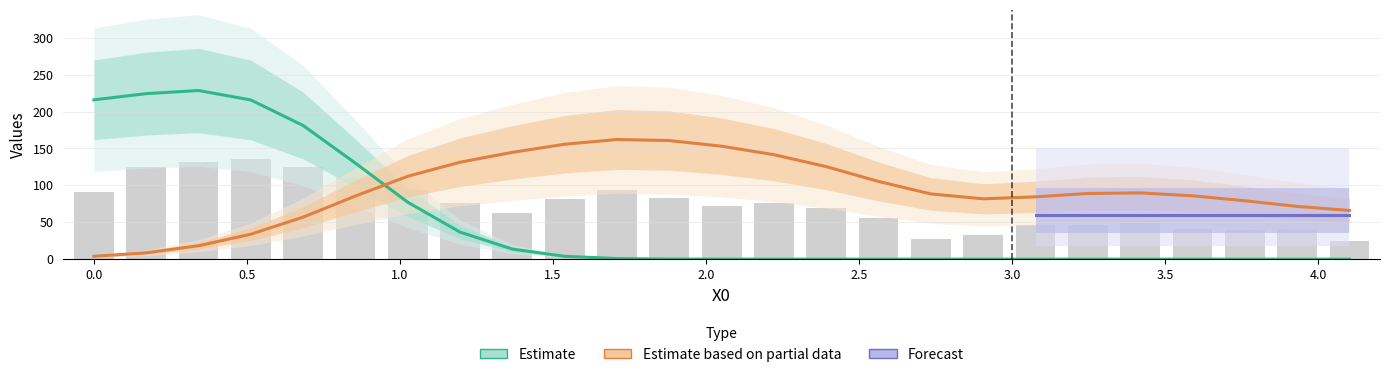

Where does the Y1 series first go above 92?

6